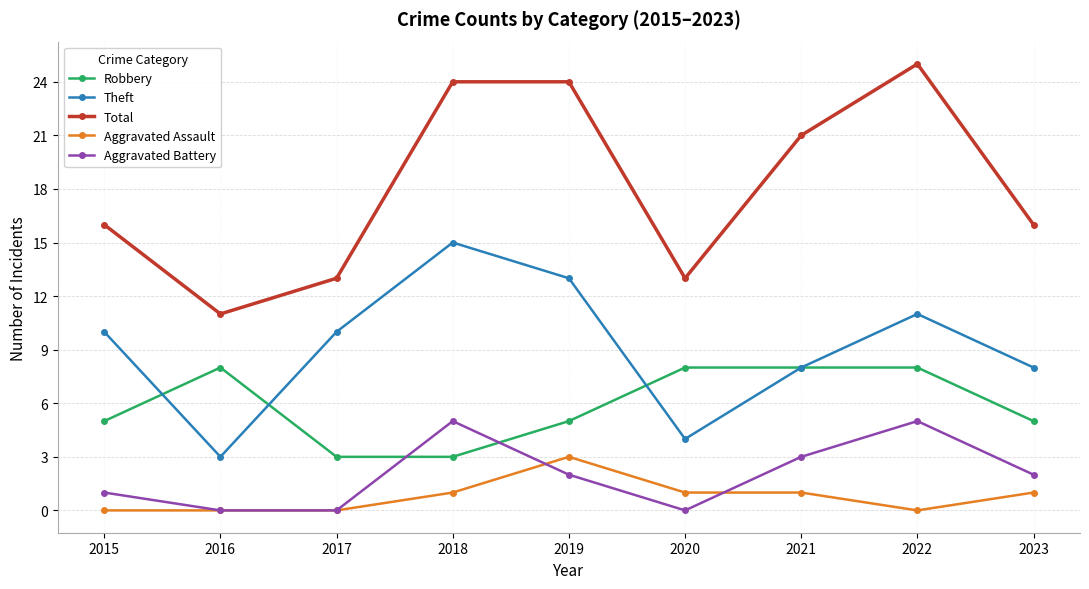

Which category has the highest value in the Theft series?

2018